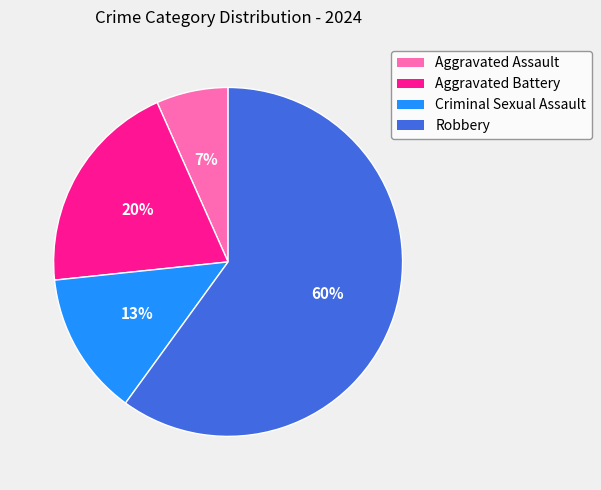

To the nearest percent, what is the difference between the Aggravated Battery and Aggravated Assault slice percentages?

13%